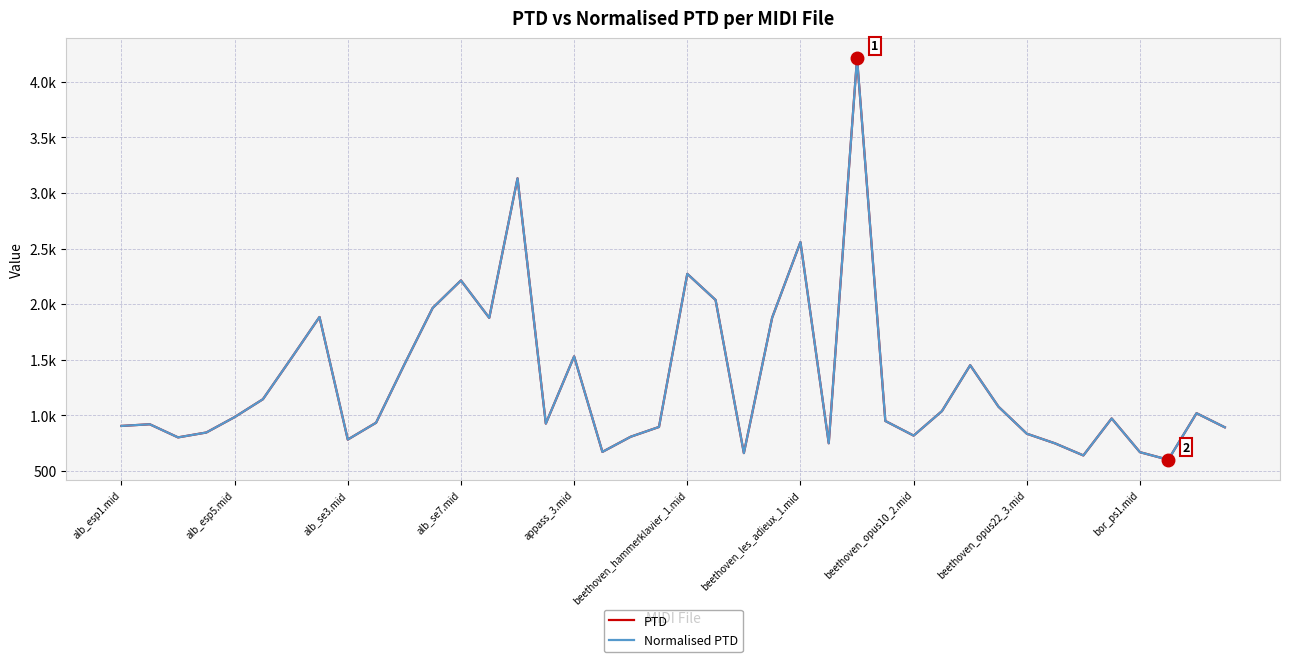

Does the chart have visible grid lines?

Yes